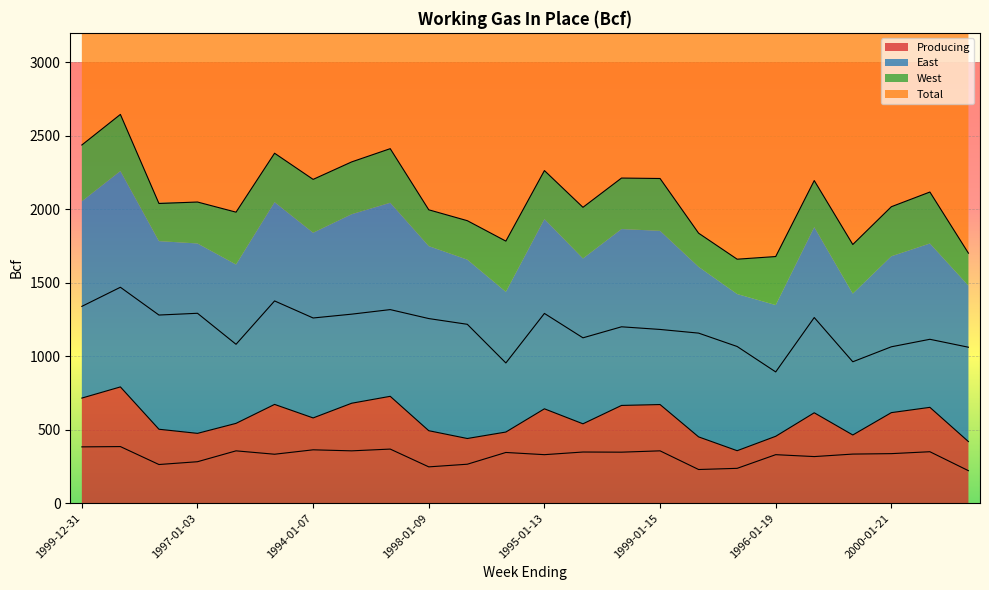

At which label is West closest to 303?

1995-01-20